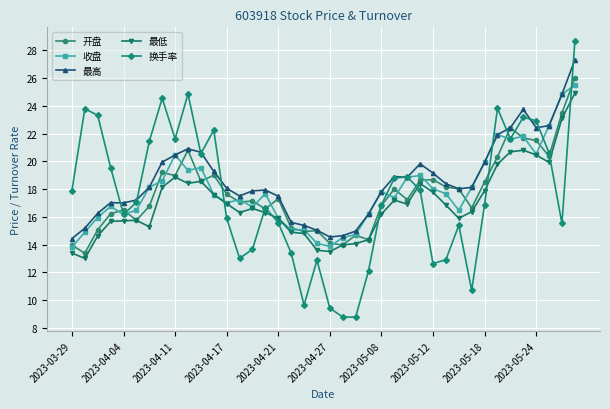

True or false: 开盘 has more than 0 points higher than both neighbors.

True